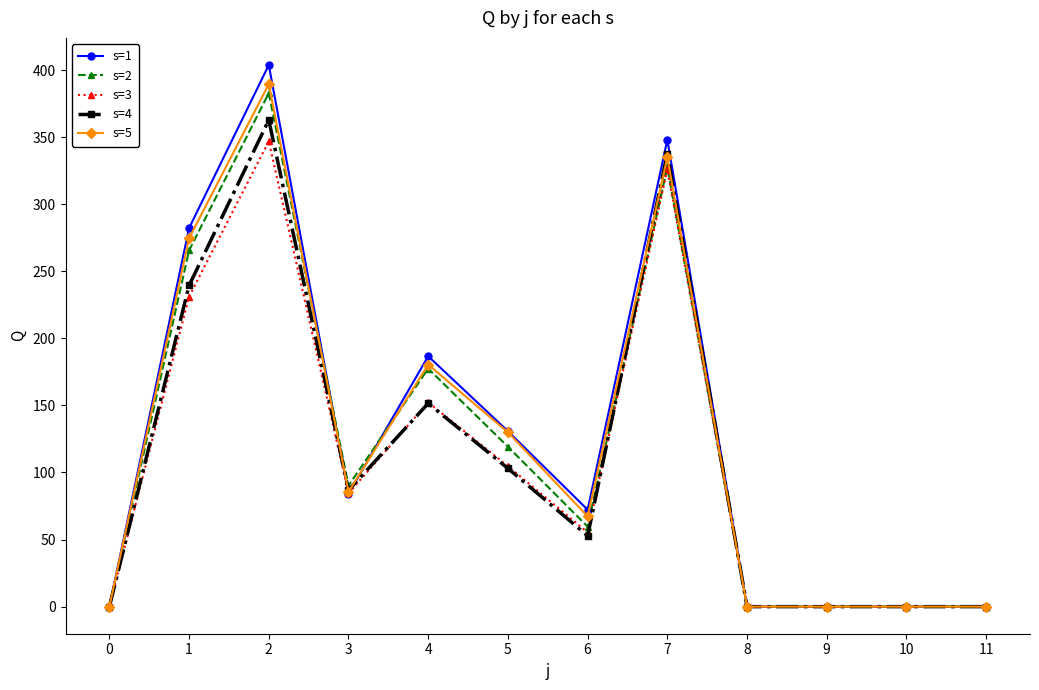

How many distinct data groups are displayed?

5